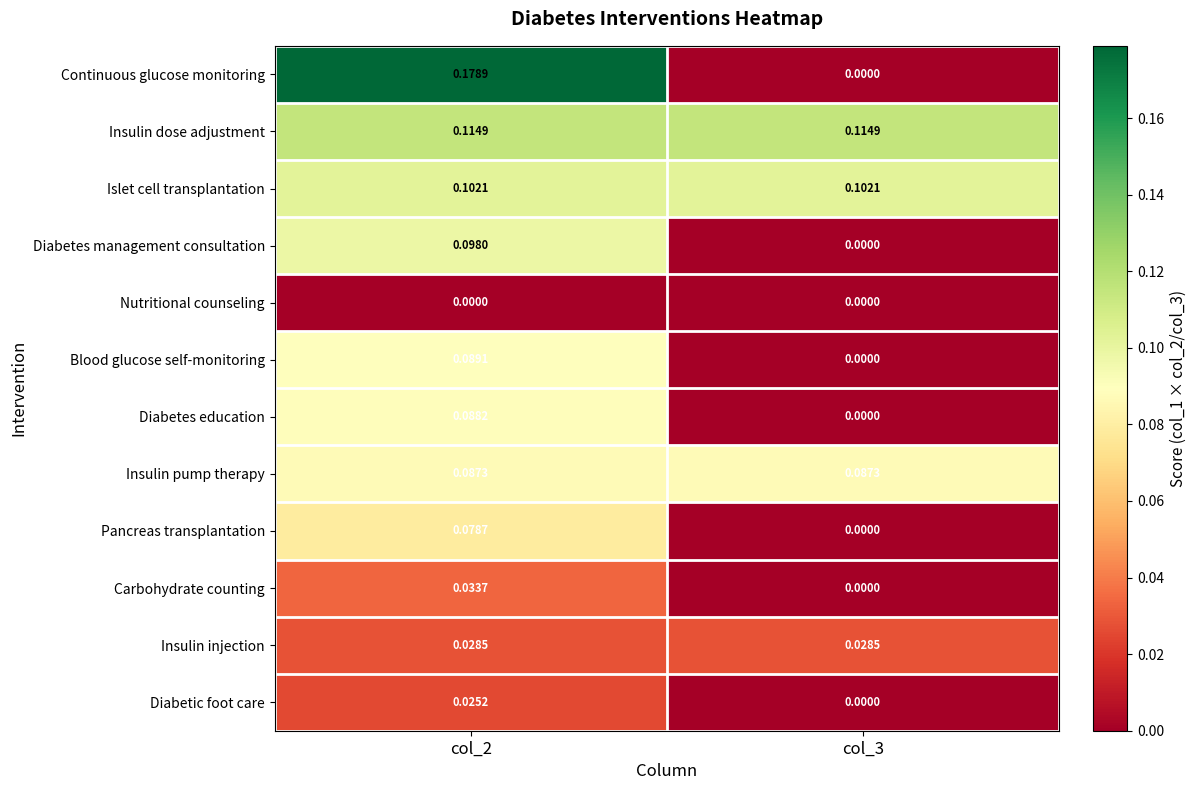

At how many categories does at least one series exceed 0?

2